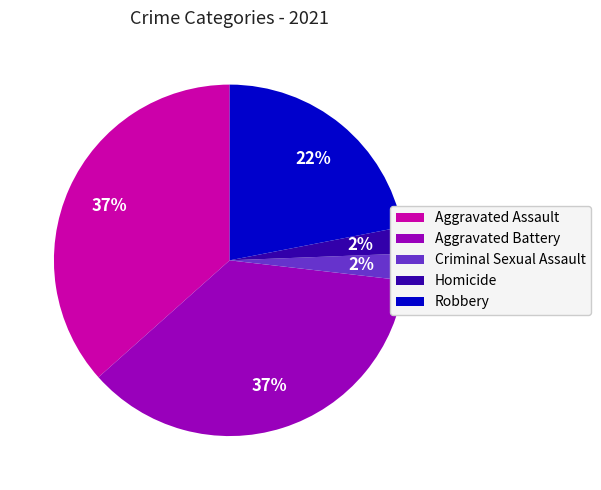

To the nearest percent, what is the average slice percentage?

20%